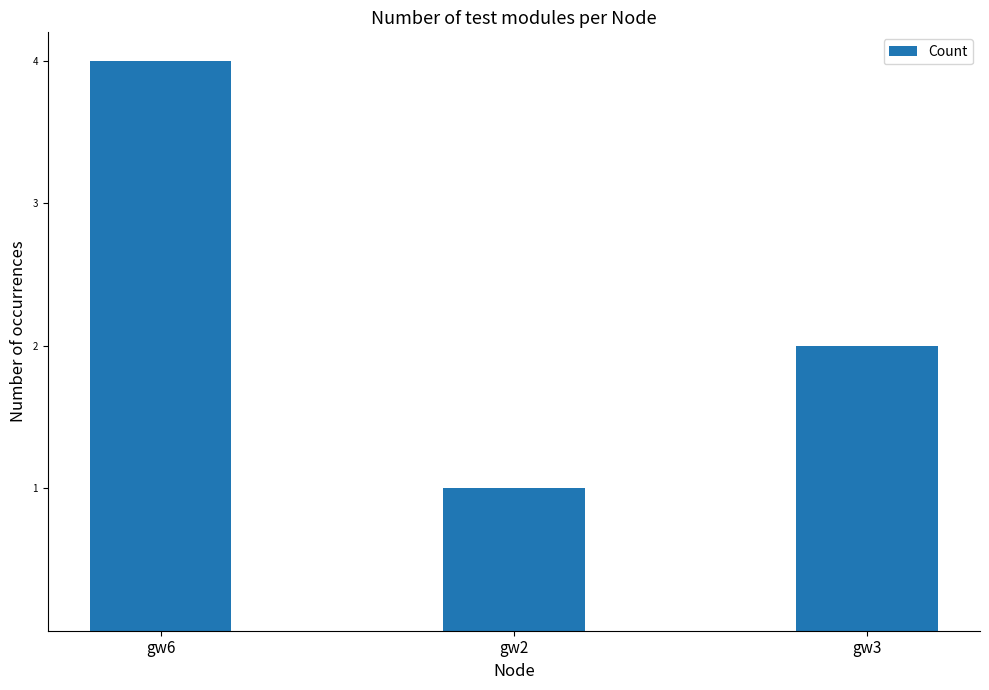

Are the bars horizontal?

No